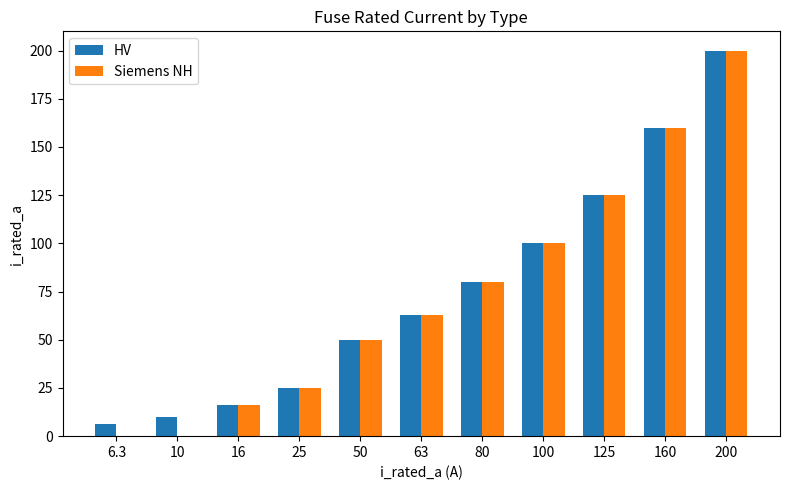

Which label corresponds to the largest value in the chart?

200